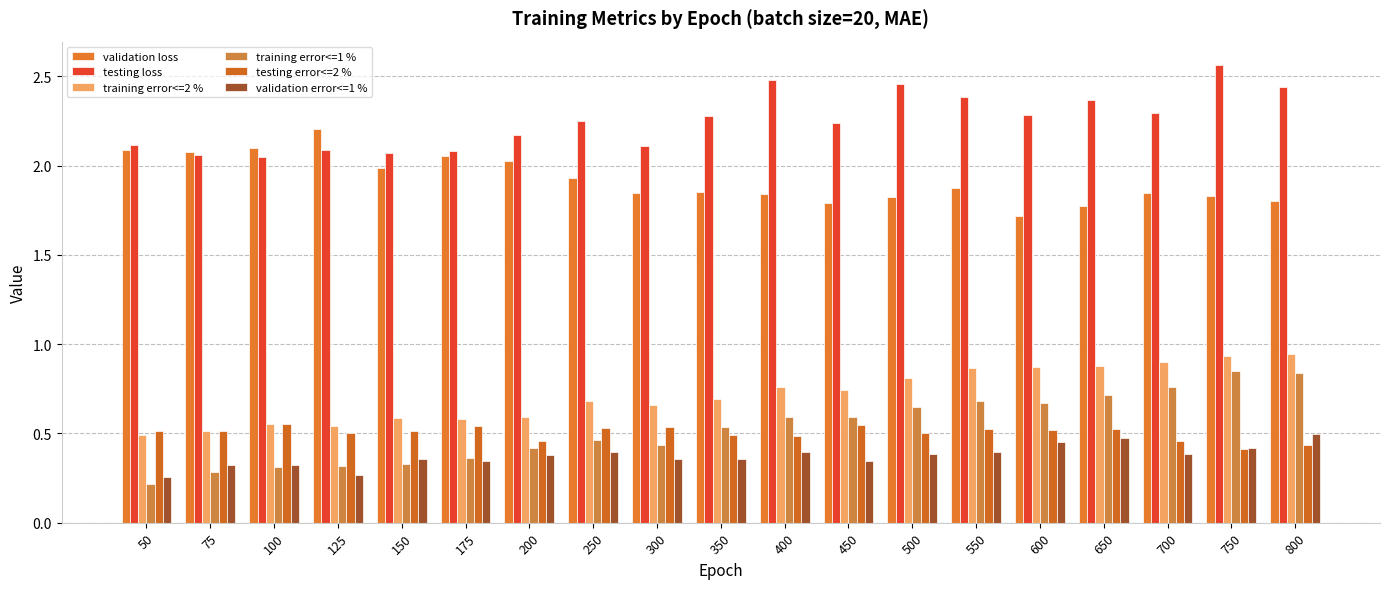

What are all the series names shown in the legend?

validation loss, testing loss, training error<=2 %, training error<=1 %, testing error<=2 %, validation error<=1 %